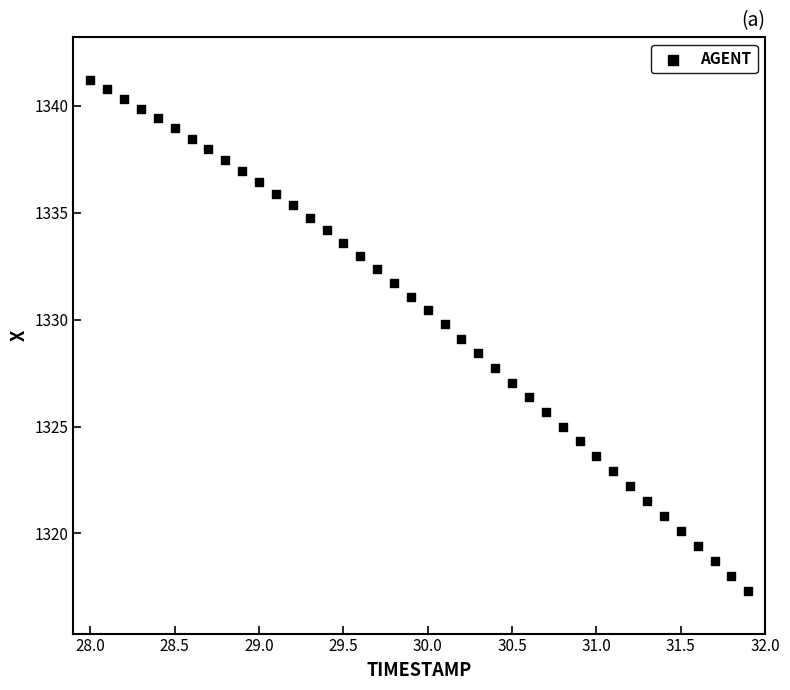

What is the range of X values (max minus min)?

3.9